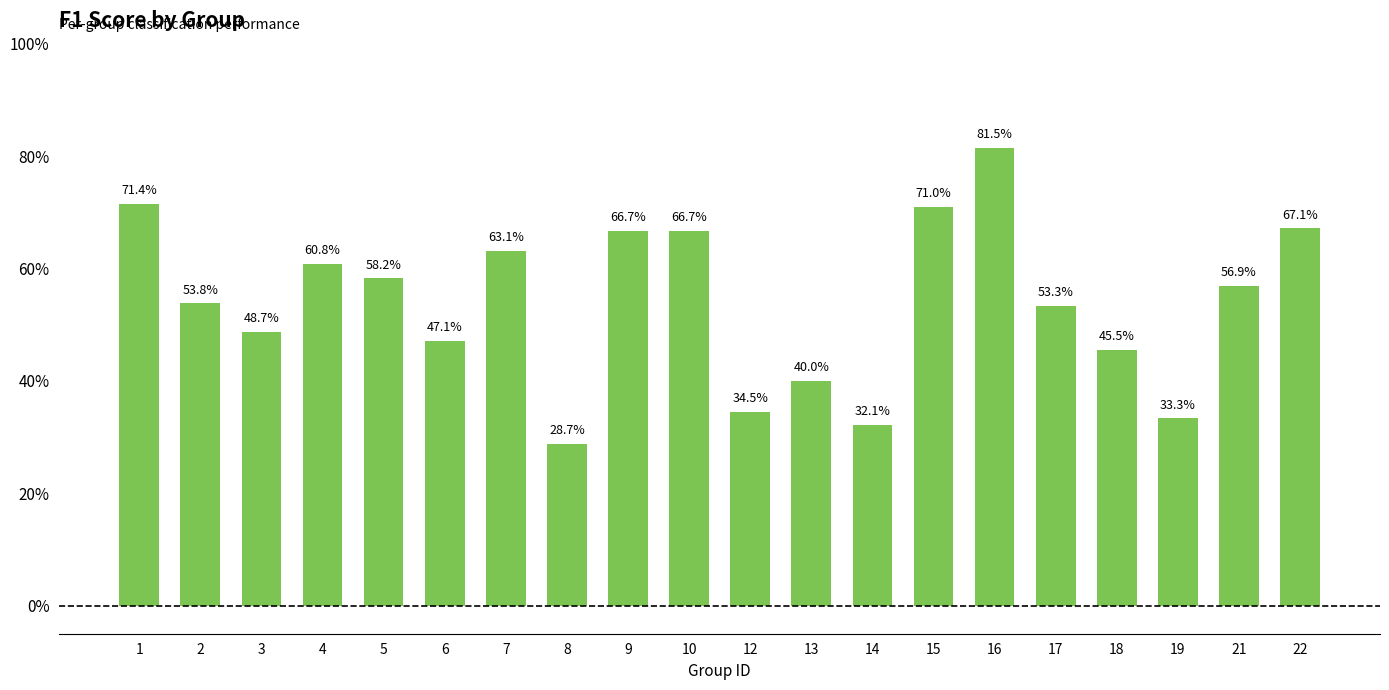

Does the chart contain any negative values?

No